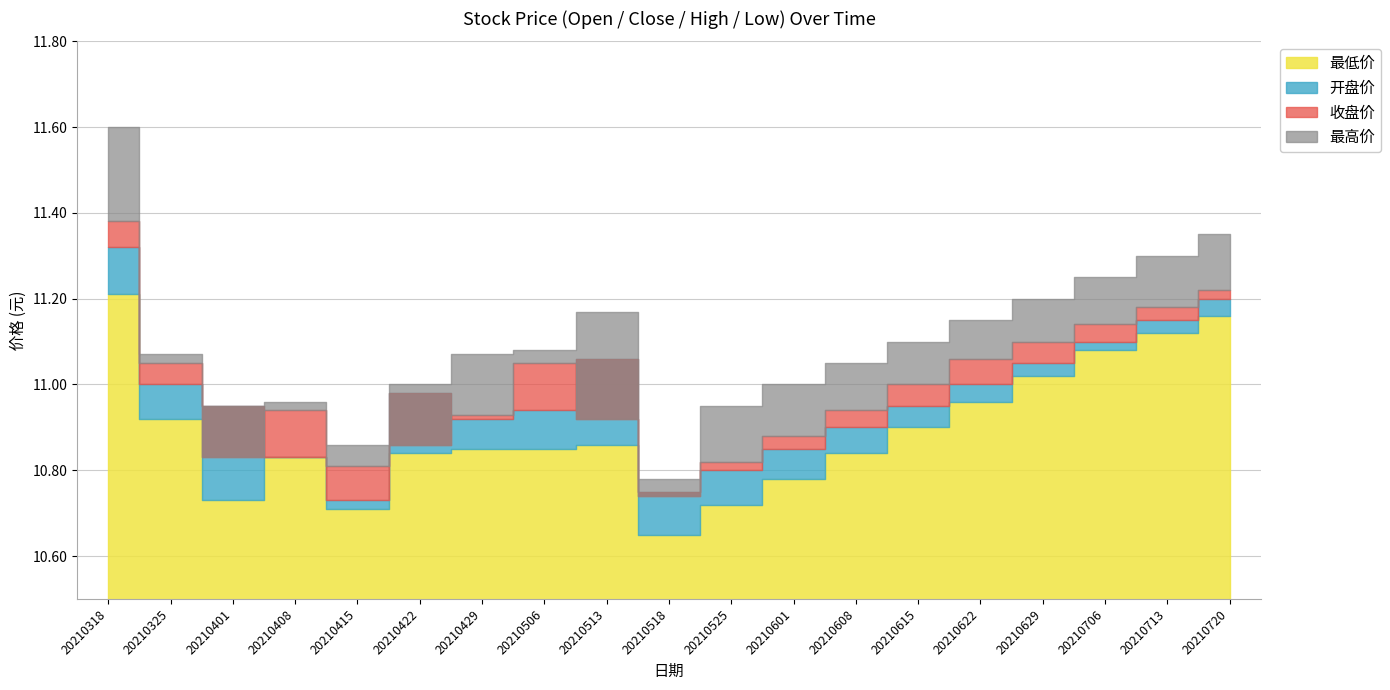

True or false: 收盘价 and 最低价 intersect in this chart.

False